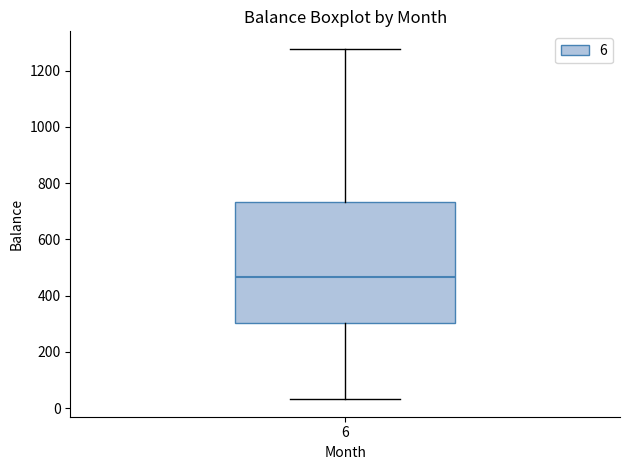

Transcribe this box plot: give where the median line is, the range the box spans, and where the two whiskers end, as read against the y-axis. The values are not printed on the chart, so give them approximately, as read against the axis.

median 460, box 300 to 740, whiskers 40 to 1280